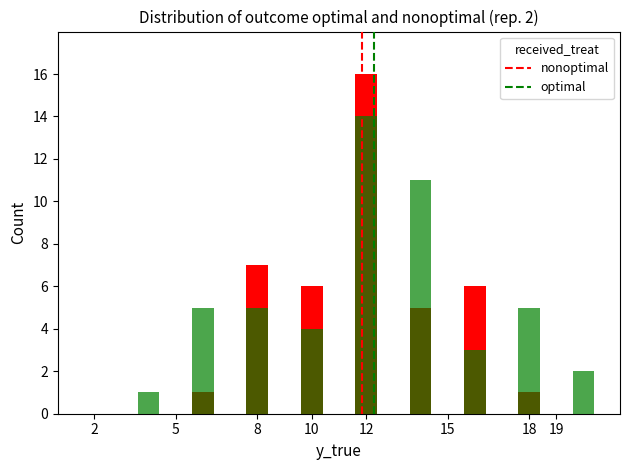

What are all the series names shown in the legend?

nonoptimal, optimal